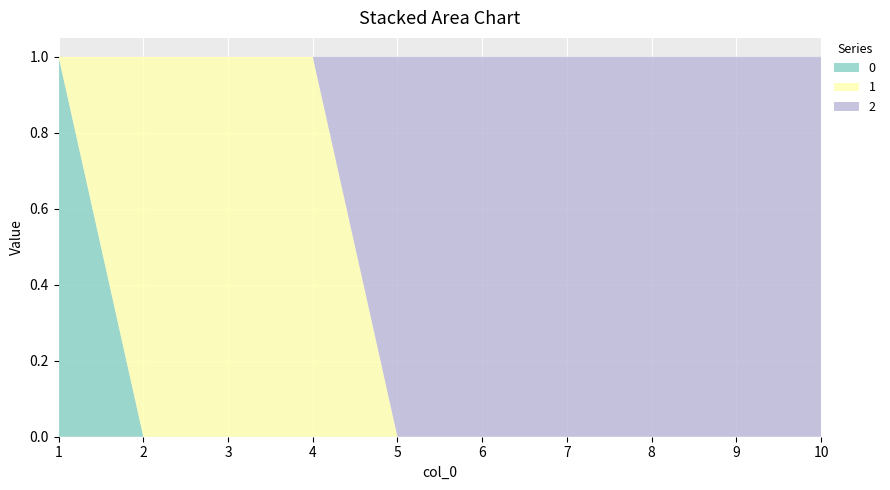

Reading left to right, extract all data points from this chart.

0: 1	0	0	0	0	0	0	0	0	0
1: 0	1	1	1	0	0	0	0	0	0
2: 0	0	0	0	1	1	1	1	1	1